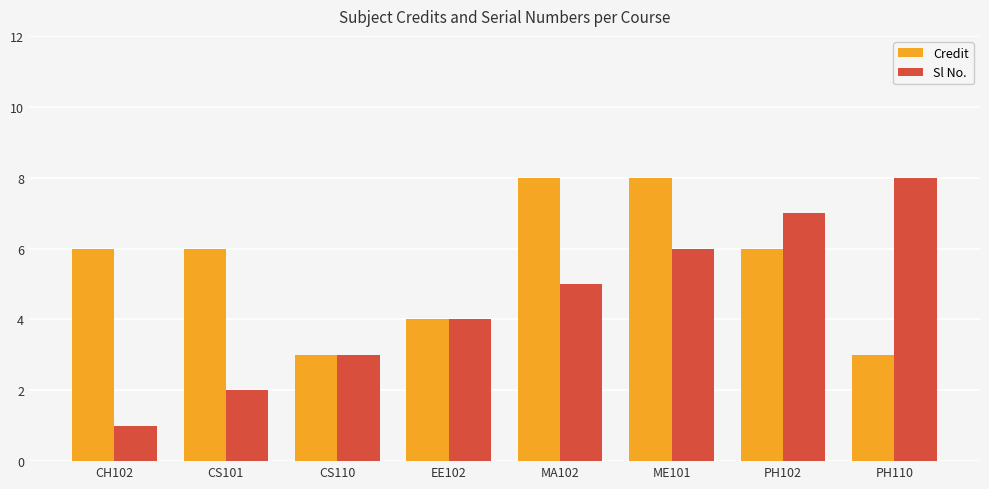

What is the difference between the second highest and minimum values in the Sl No. series?

6